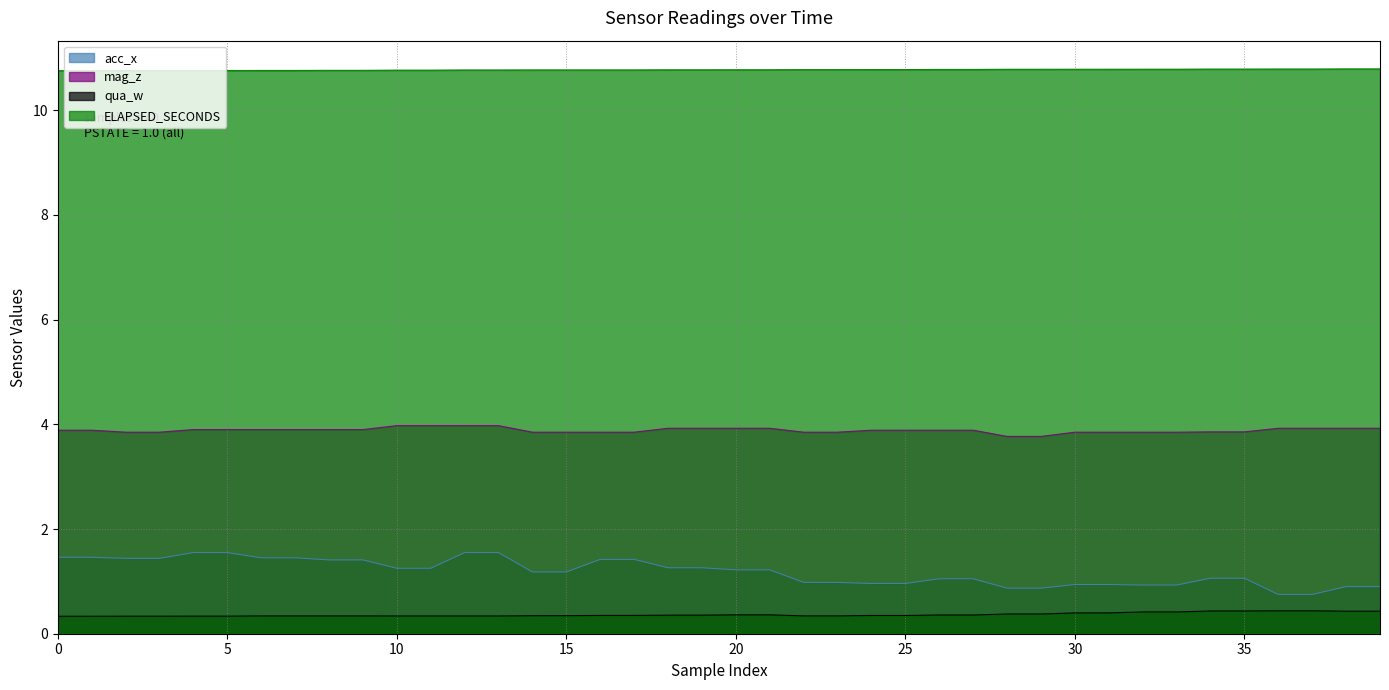

What is the highest value of the ELAPSED_SECONDS series?

10.8